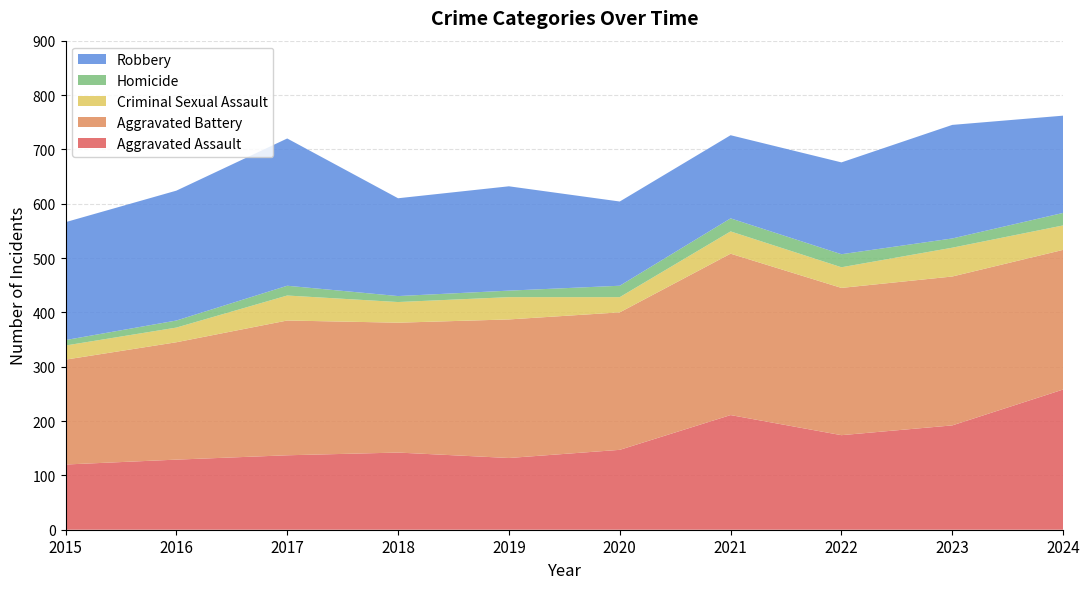

Reading left to right, transcribe all the data shown in this chart.

Aggravated Assault: 2015=120	2016=129	2017=137	2018=142	2019=132	2020=147	2021=211	2022=174	2023=192	2024=258
Aggravated Battery: 2015=193	2016=216	2017=248	2018=239	2019=255	2020=253	2021=297	2022=271	2023=274	2024=257
Criminal Sexual Assault: 2015=26	2016=27	2017=46	2018=38	2019=41	2020=28	2021=41	2022=38	2023=53	2024=45
Homicide: 2015=10	2016=13	2017=18	2018=11	2019=12	2020=21	2021=24	2022=24	2023=17	2024=23
Robbery: 2015=217	2016=239	2017=271	2018=180	2019=192	2020=155	2021=153	2022=169	2023=209	2024=179